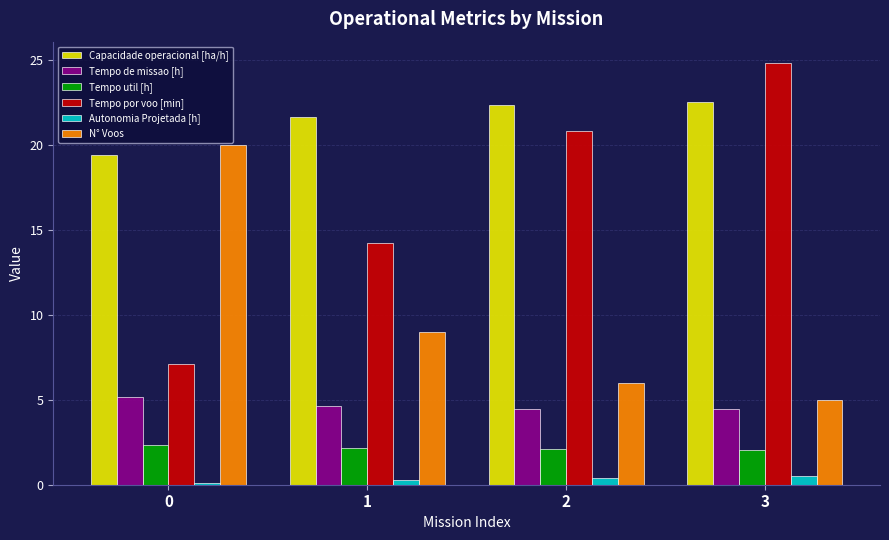

Count the Capacidade operacional [ha/h] values in the range 21 to 22.

1